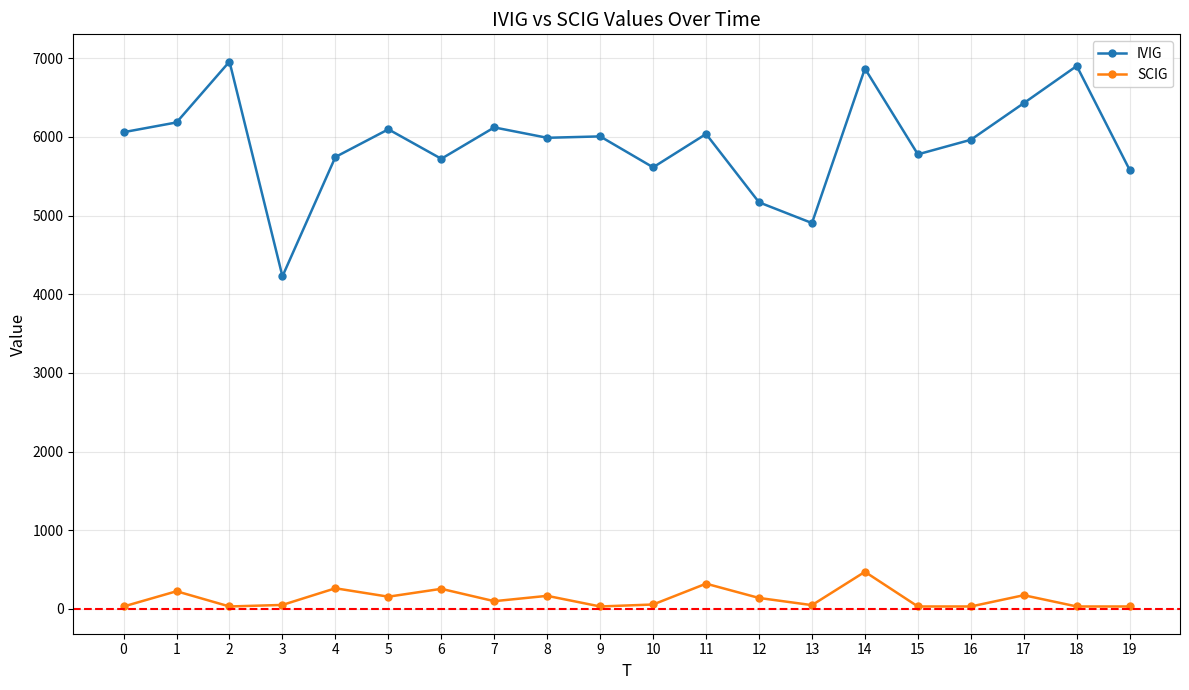

True or false: IVIG has more than 0 interior local peaks.

True